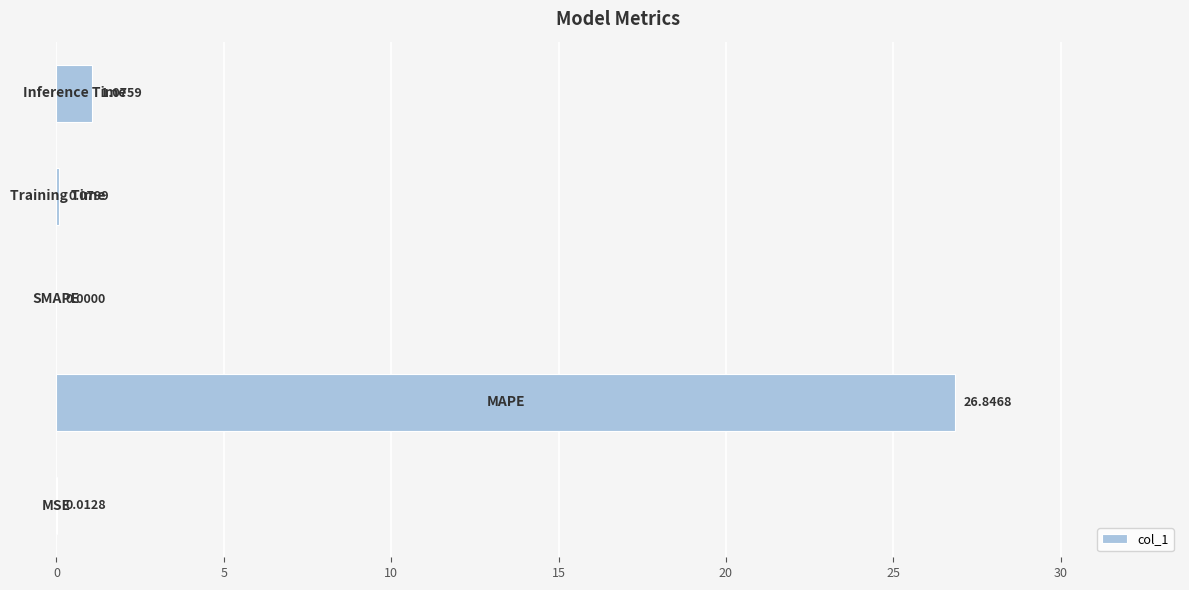

What is the sum of all values?

28.0